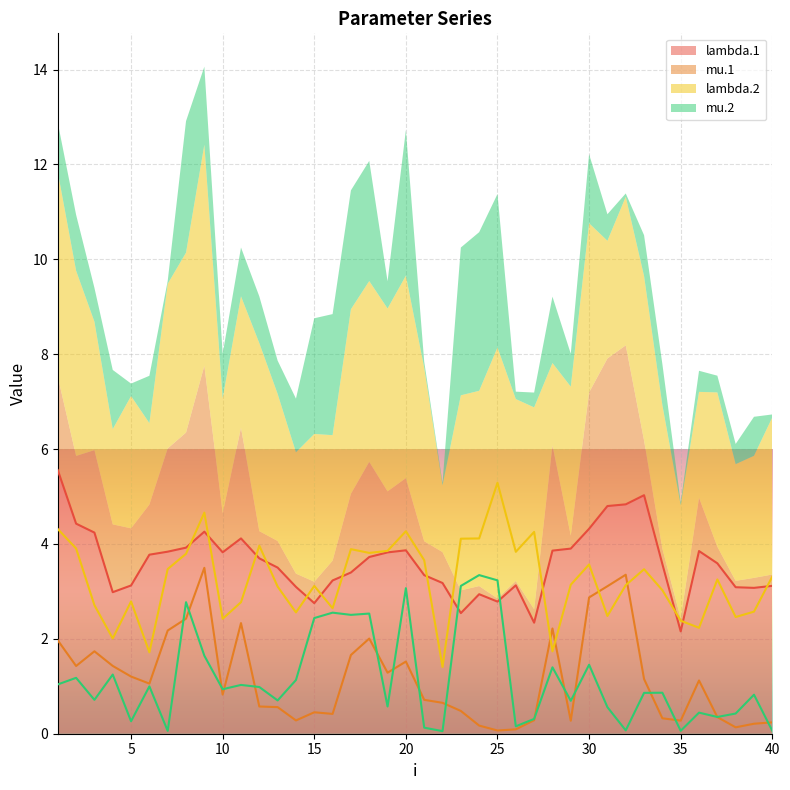

True or false: mu.2 has a value of 2.6 at 16.

True